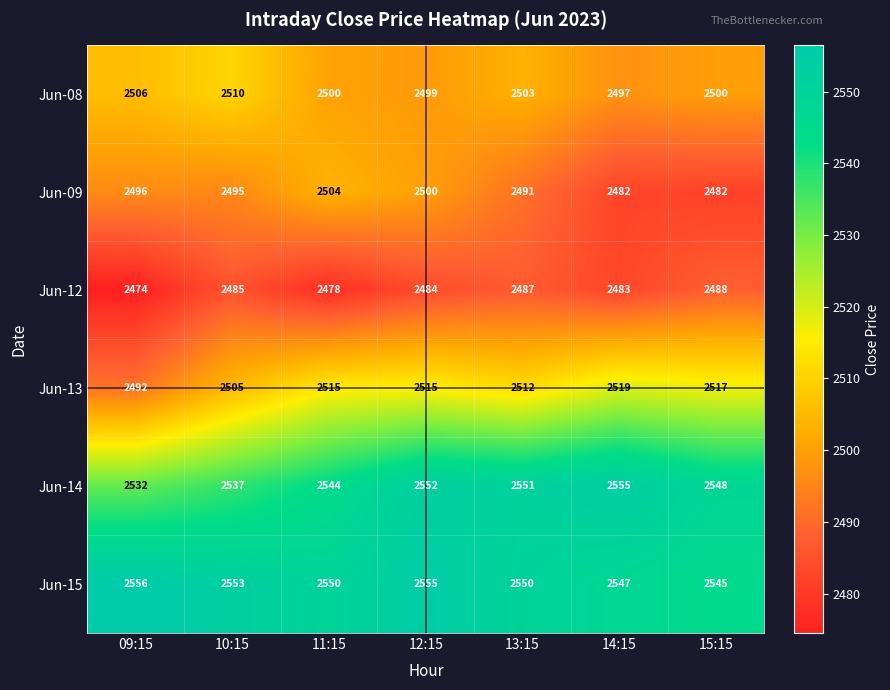

What is the total value across all series at 12:15?

15105